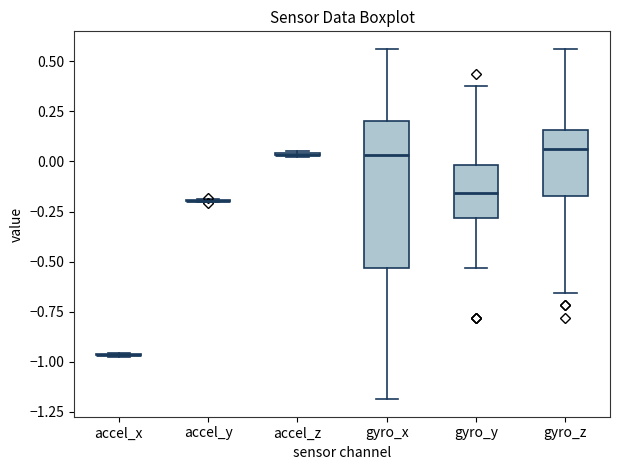

Reading left to right, transcribe this box plot: for each box, give where its median line is, the range the box spans, and where its two whiskers end, as read against the y-axis. The values are not printed on the chart, so give them approximately, as read against the axis.

accel_x: box collapsed to a line at -0.95, whiskers -1.00 to -0.95
accel_y: box collapsed to a line at -0.20, whiskers -0.20 to -0.20
accel_z: box collapsed to a line at 0.05, whiskers 0.00 to 0.05
gyro_x: median 0.05, box -0.55 to 0.20, whiskers -1.20 to 0.55
gyro_y: median -0.15, box -0.30 to 0.00, whiskers -0.55 to 0.40
gyro_z: median 0.05, box -0.15 to 0.15, whiskers -0.65 to 0.55